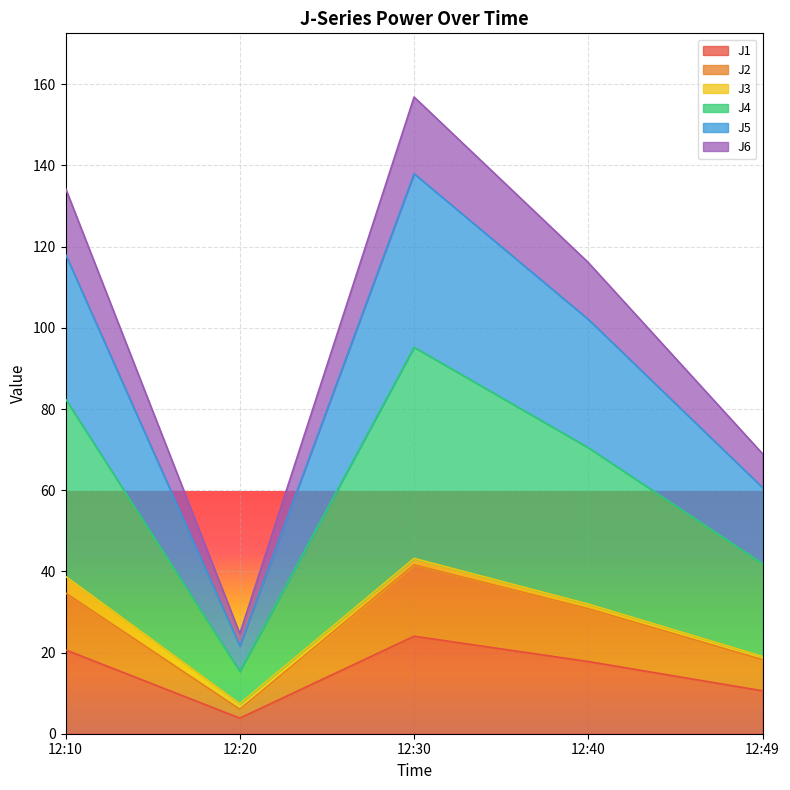

At which label does J2 reach its minimum?

12:20